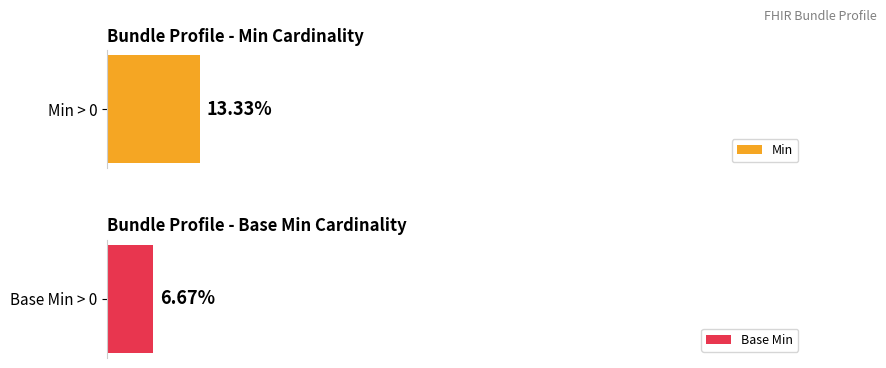

What are all the series names shown in the legend?

Min, Base Min